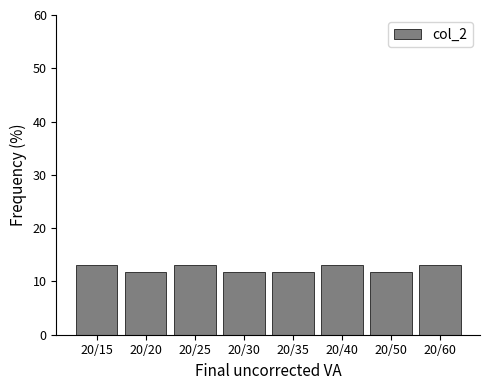

Reading right to left, list all the values displayed in this chart.

20/60=13.2	20/50=11.8	20/40=13.2	20/35=11.8	20/30=11.8	20/25=13.2	20/20=11.8	20/15=13.2